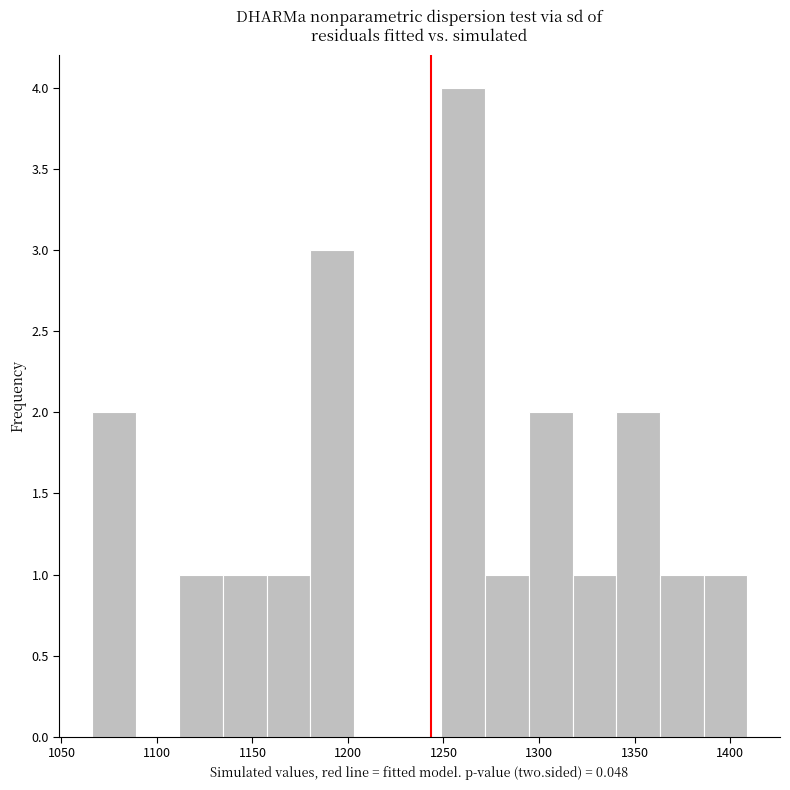

Which range on the x-axis has the tallest bar?

1250 to 1270